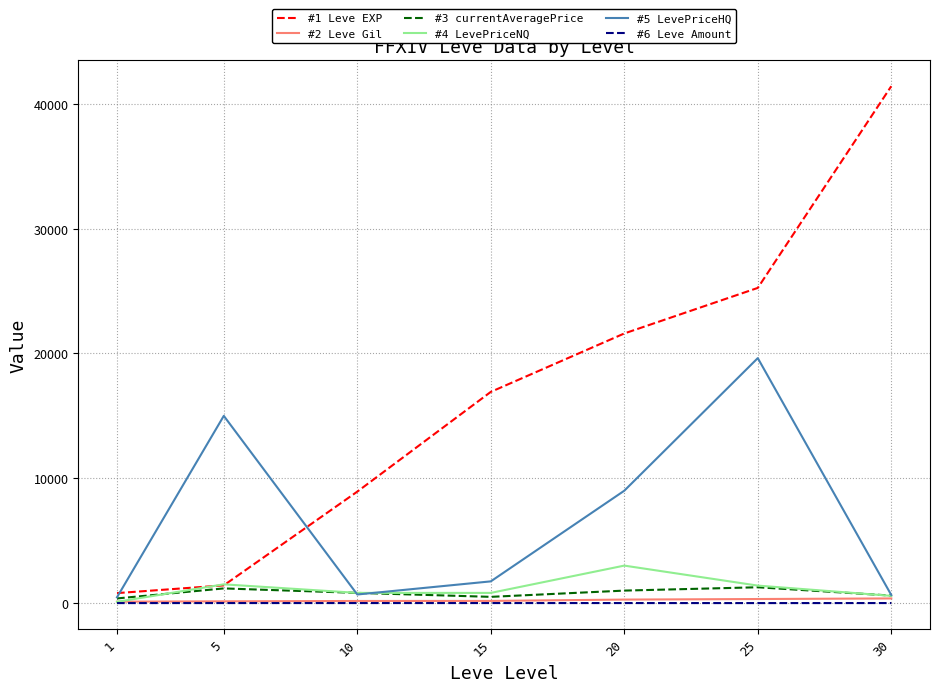

The value of #5 LevePriceHQ at 25 is 32875.1. True or false?

False